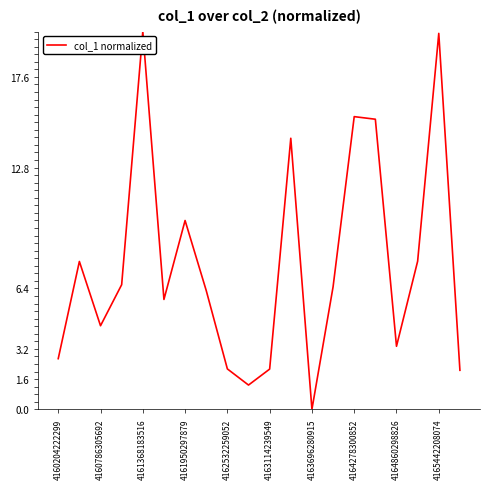

What is the greatest value displayed?

20.0